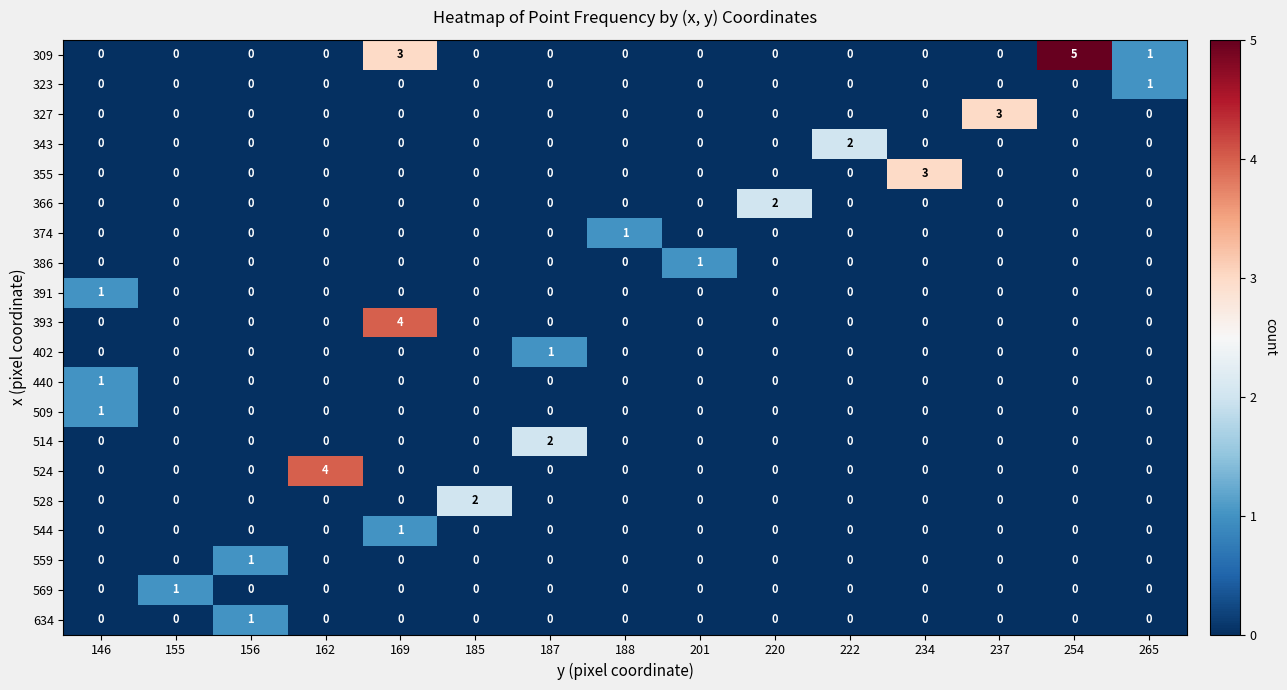

What is the total value across all series at 162?

4